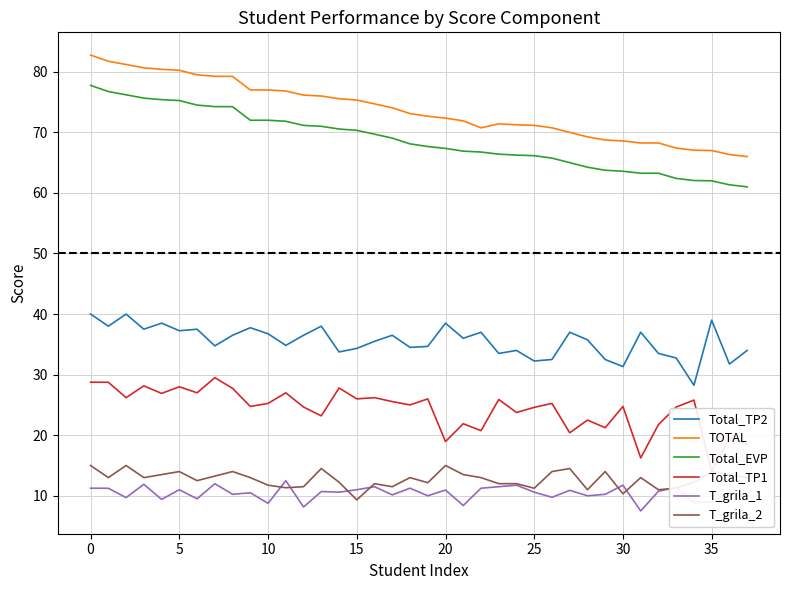

Where does the Total_TP2 series first go above 36?

0